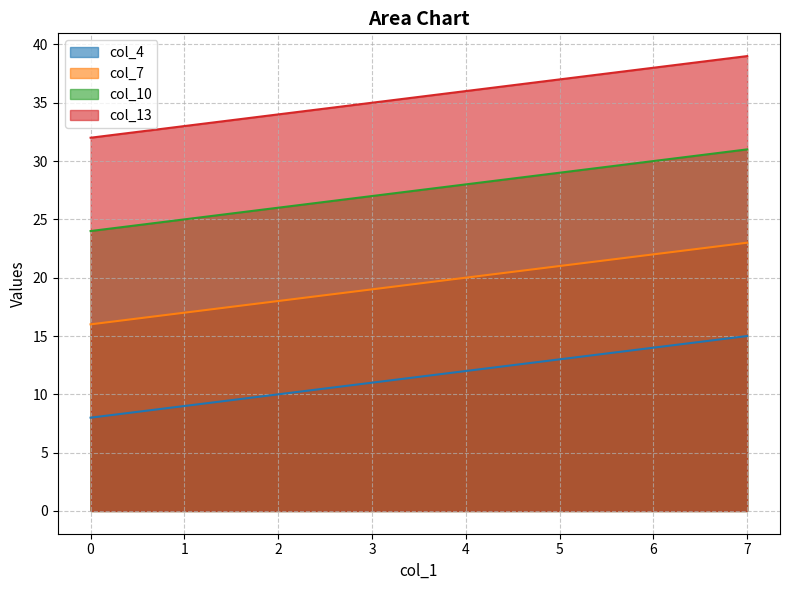

What is the highest value of the col_4 series?

15